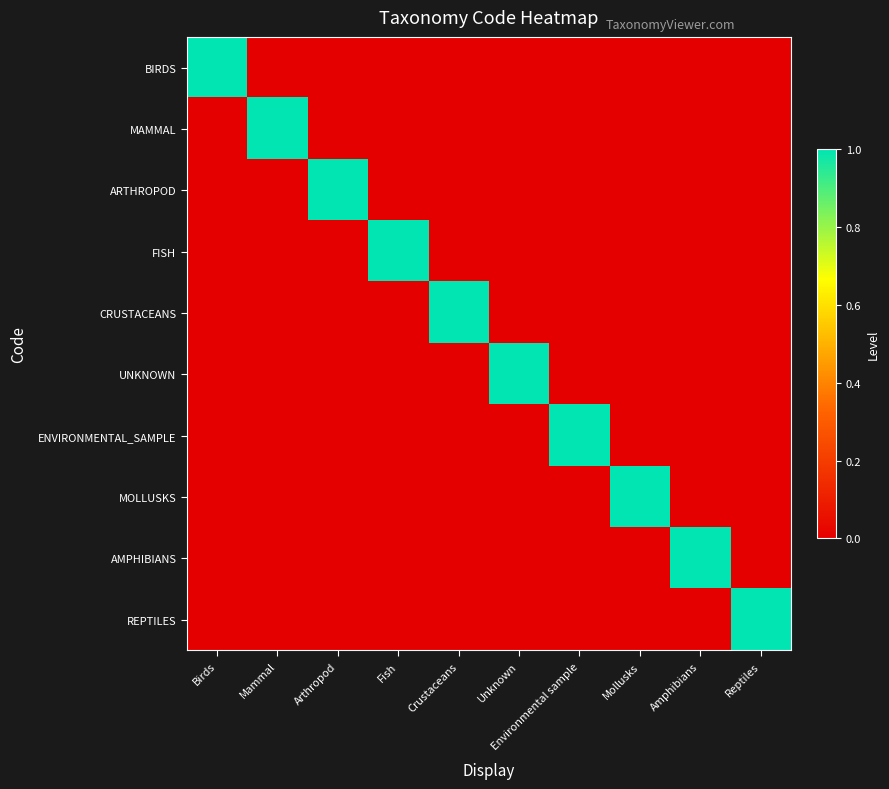

Count the number of categories in the chart.

10